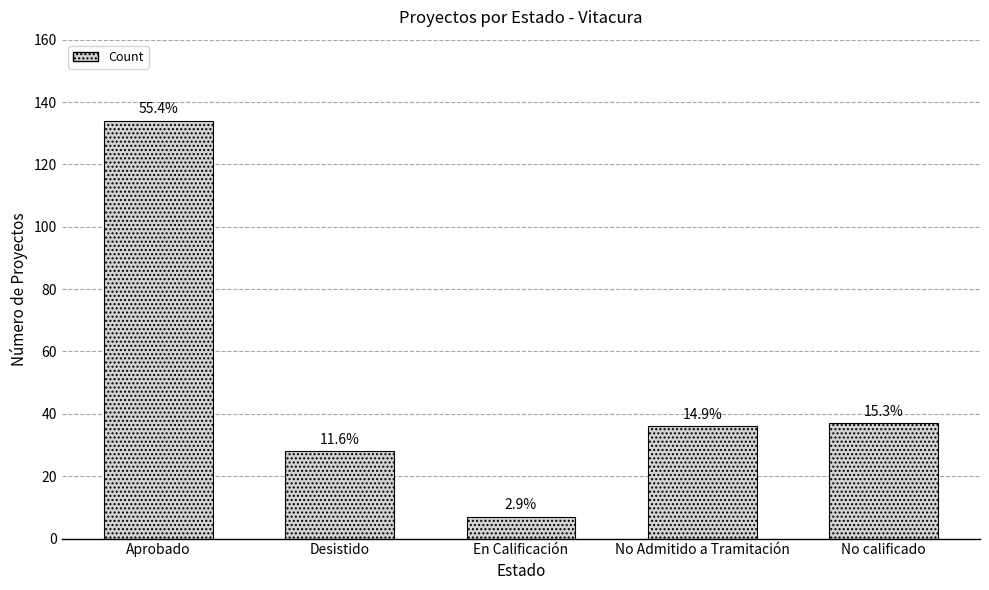

What is the maximum value shown in the chart?

134